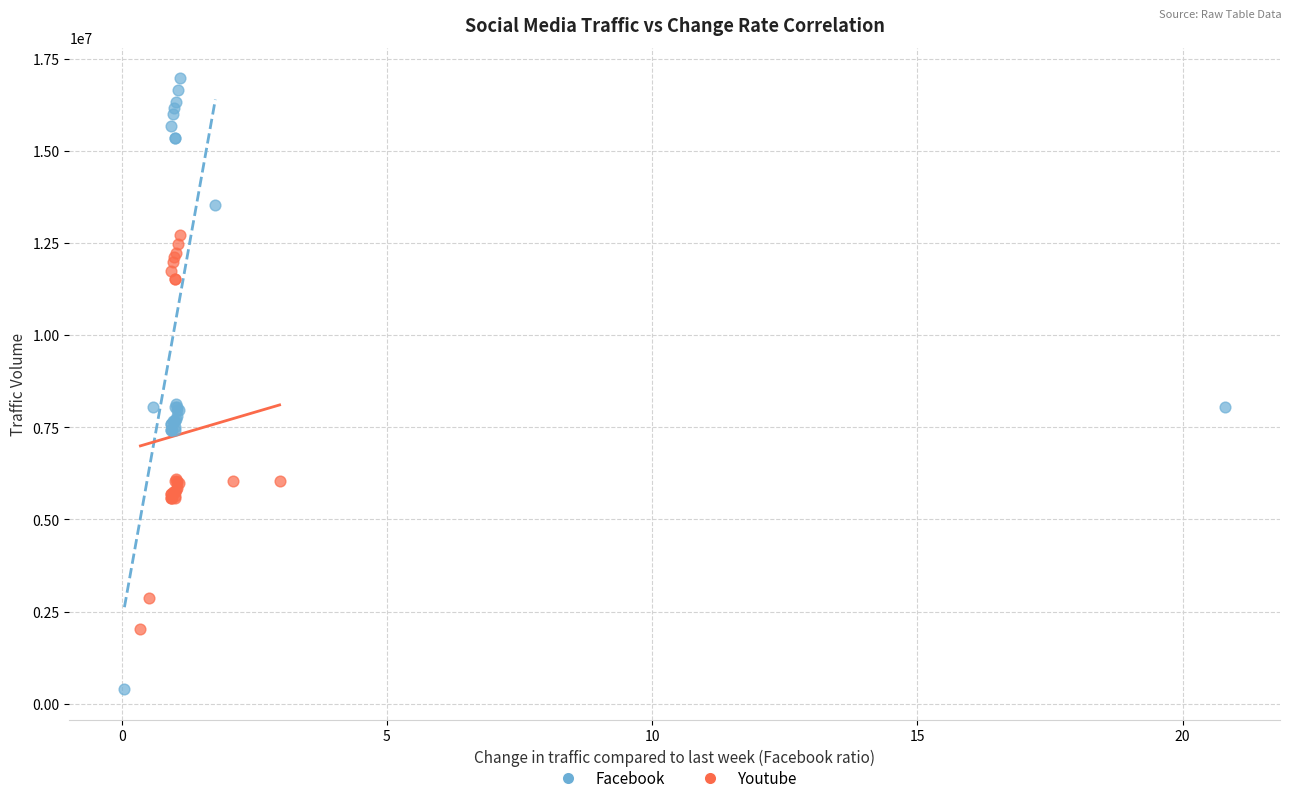

Which series reaches the minimum Y coordinate?

Facebook